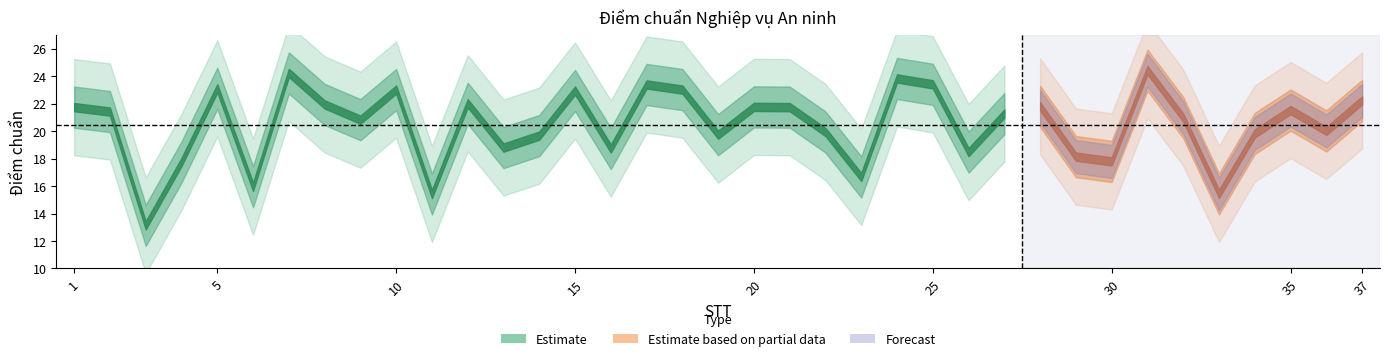

Is it true that the value at 34 is 19.8?

True